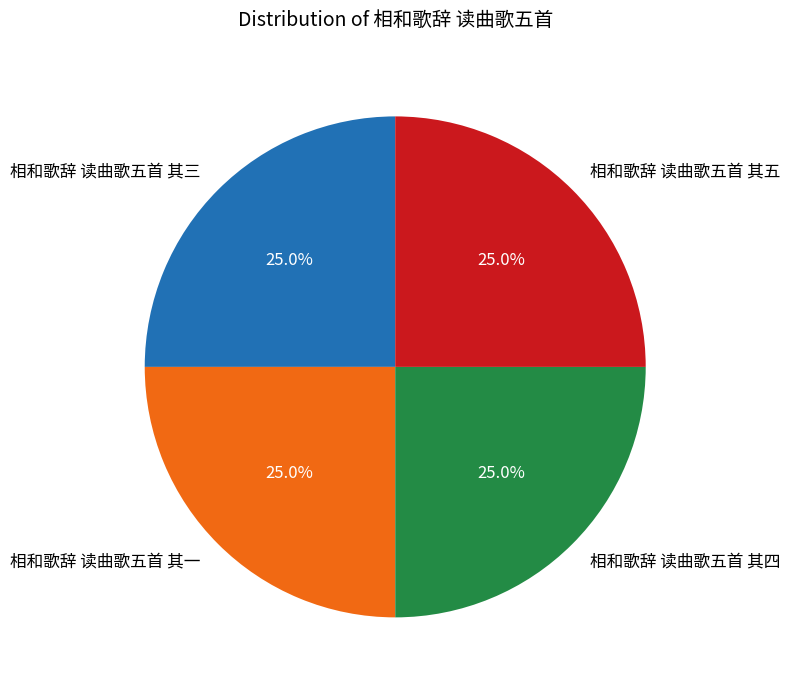

What percentage is NOT represented by 相和歌辞 读曲歌五首 其三?

75.0%